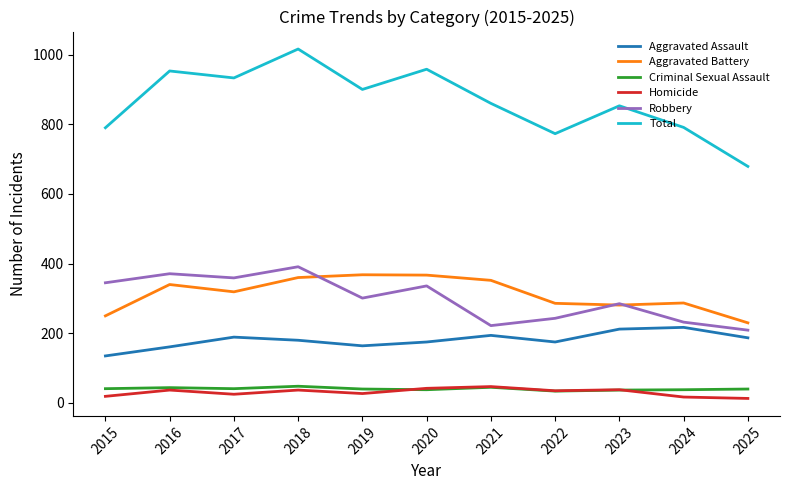

True or false: Total and Aggravated Assault intersect in this chart.

False